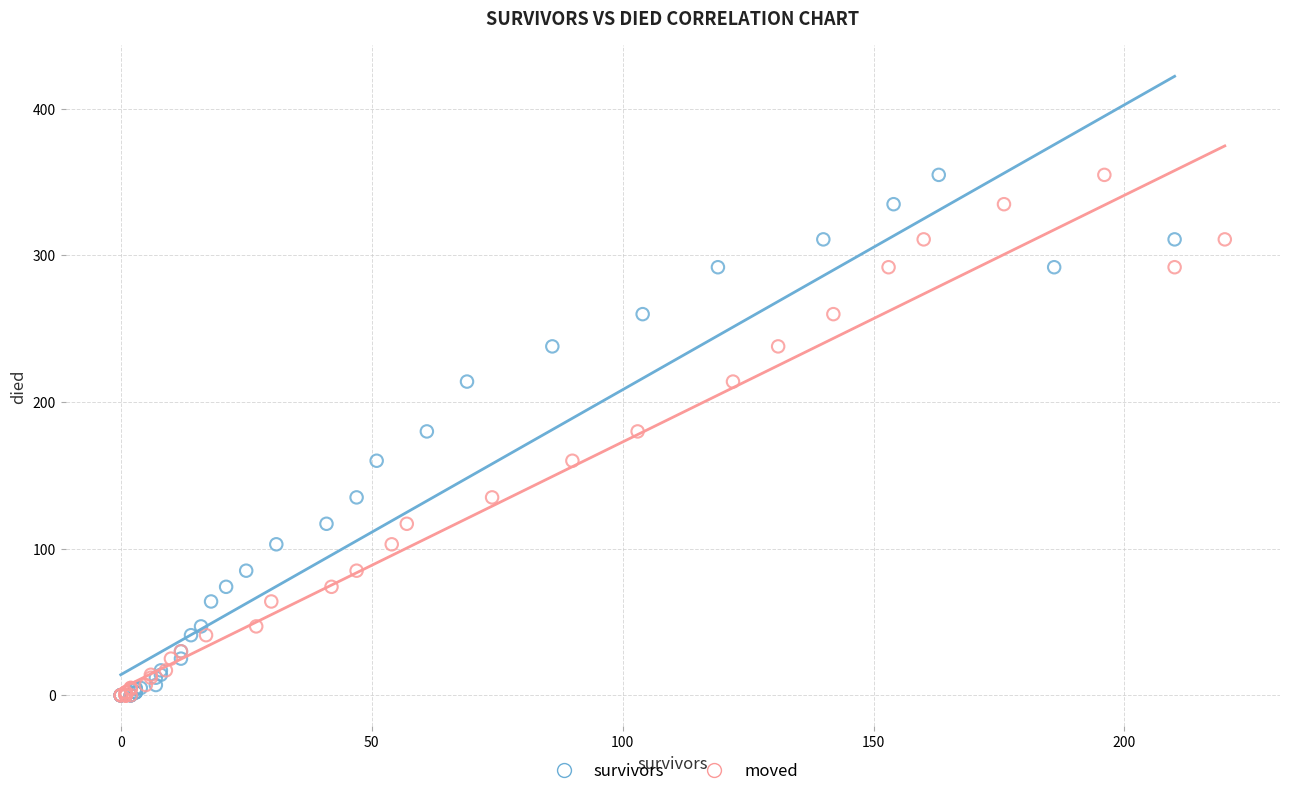

What are all the series names shown in the legend?

survivors, moved